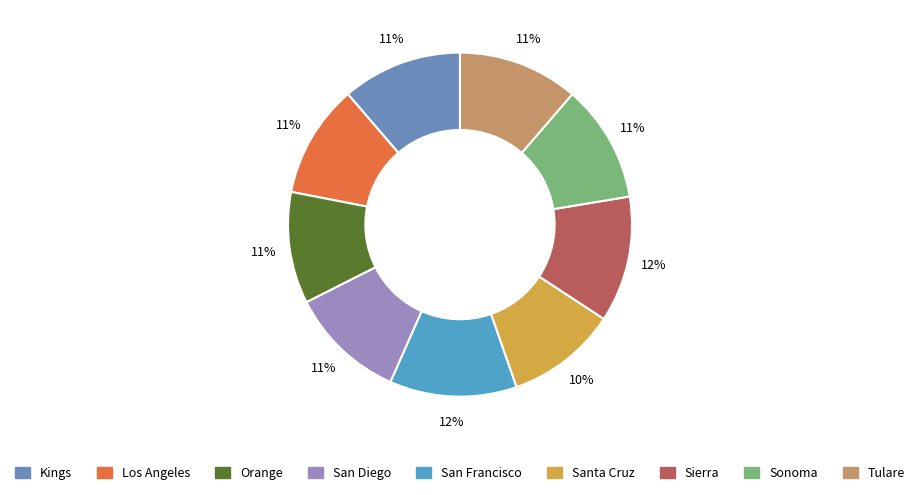

Approximately how many times larger is the value at Santa Cruz compared to Los Angeles?

1.0